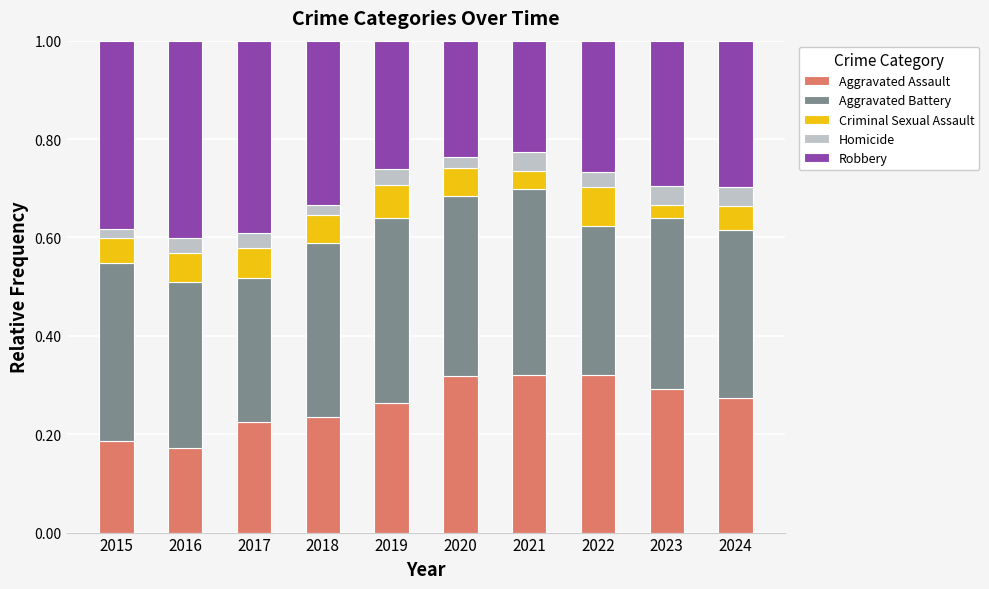

Are the bars horizontal?

No